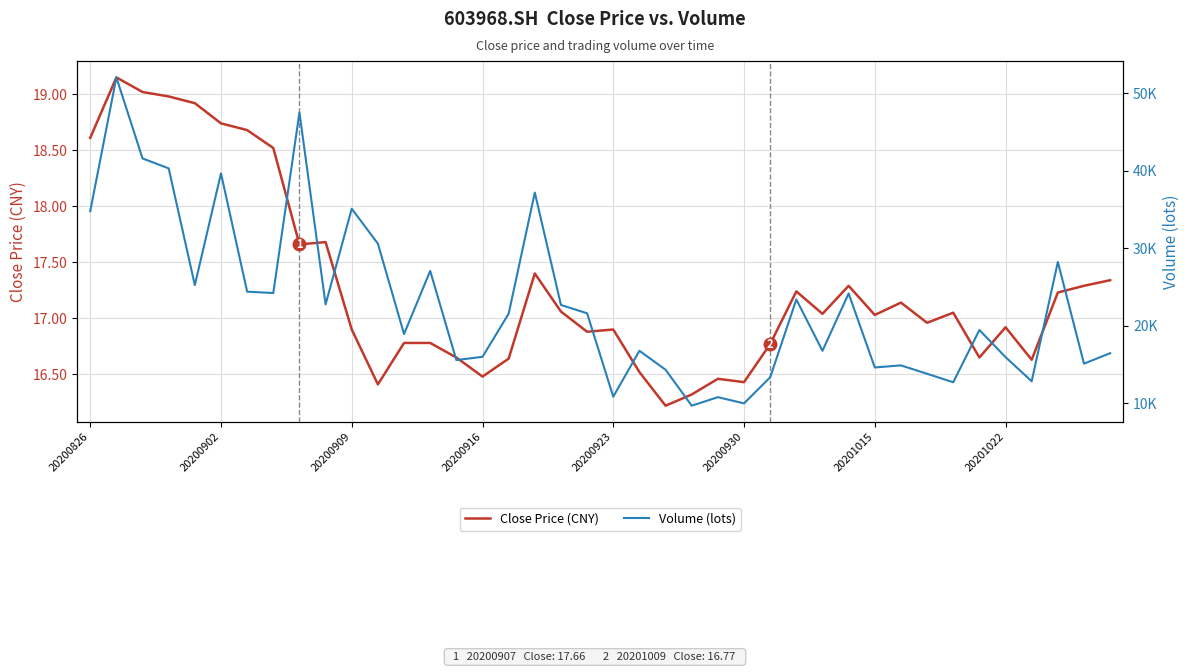

Between 20200826 and 20200902, which series saw the biggest shift?

Volume (lots)